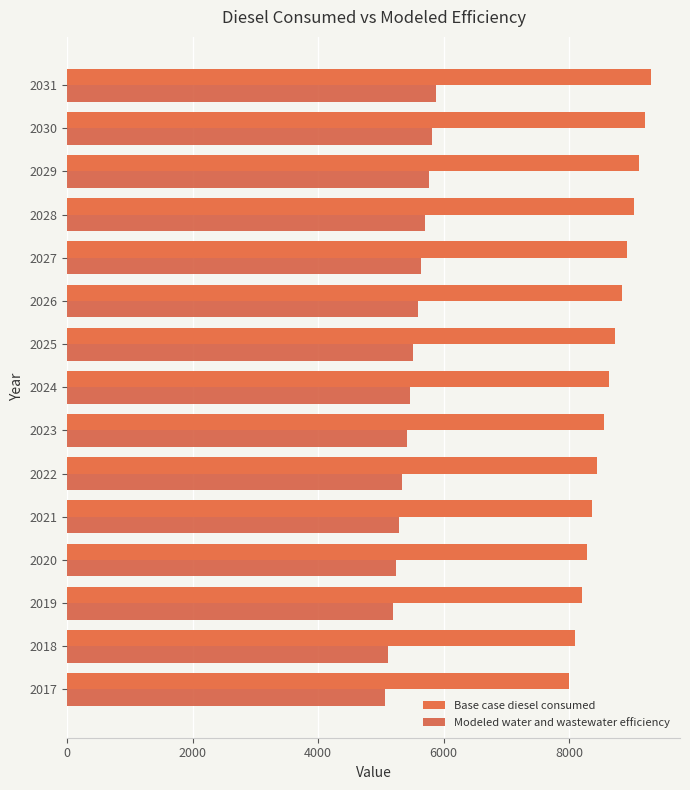

Which series has the largest total across all categories?

Base case diesel consumed